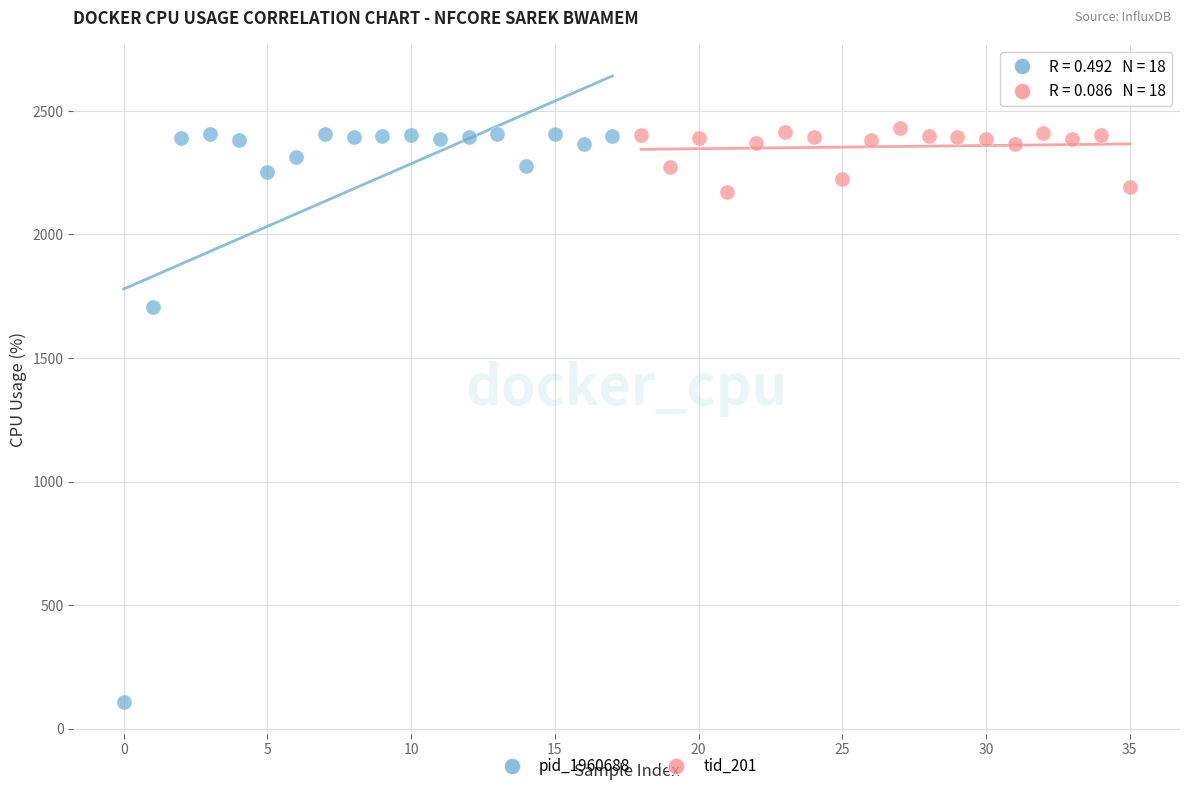

Which series has the widest spread of Y values?

pid_1960688